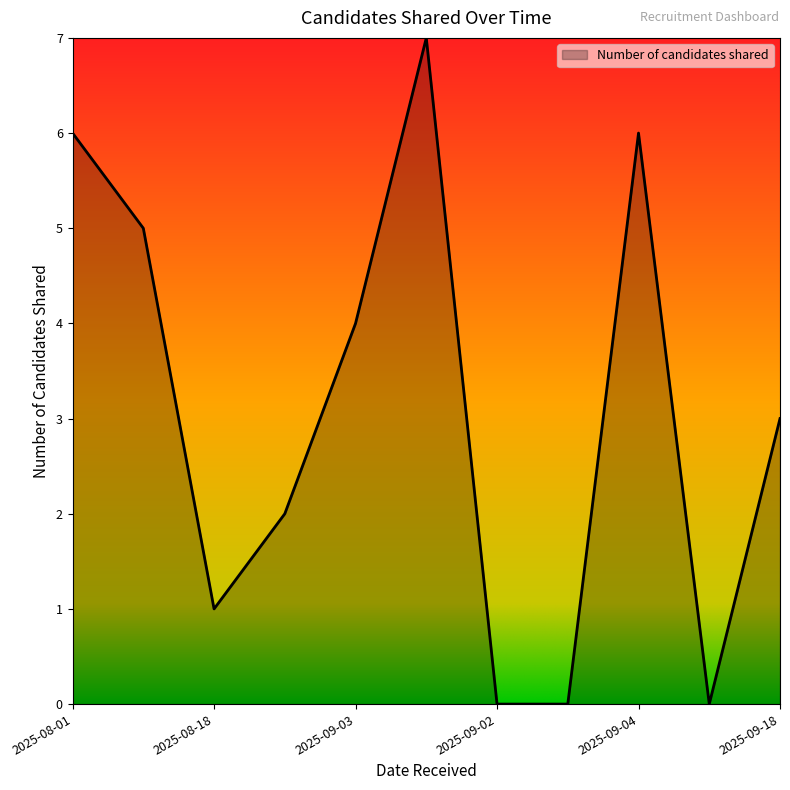

What is the difference between the maximum and minimum values?

7